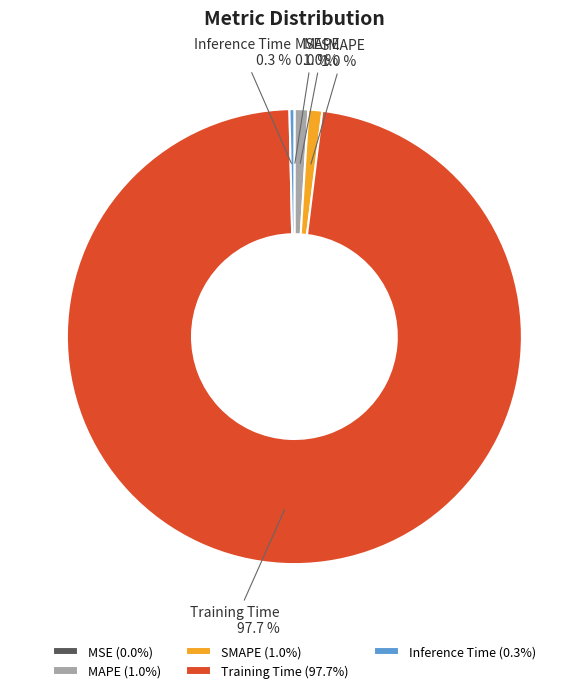

What portion of the pie excludes Inference Time?

99.7%